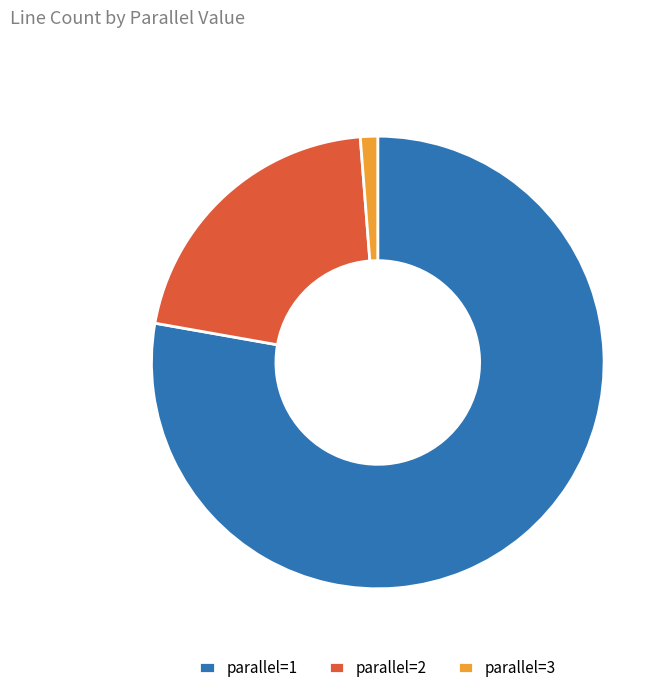

Between parallel=2 and parallel=1, which is larger?

parallel=1